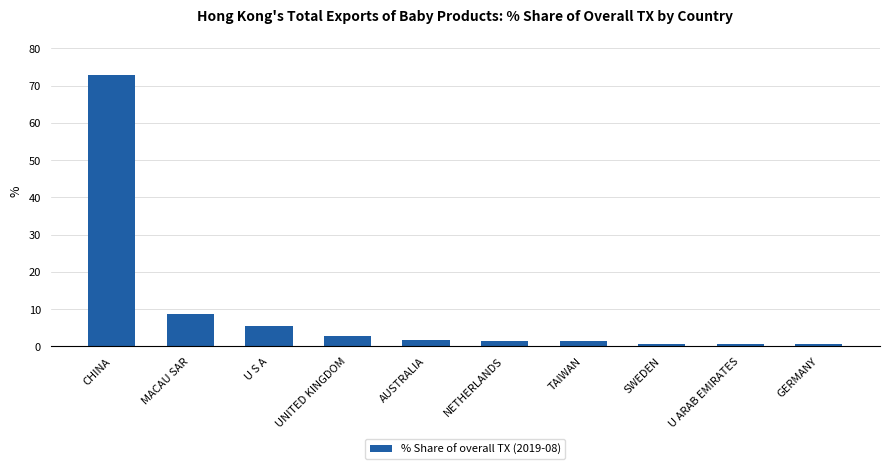

Which label corresponds to the largest value in the chart?

CHINA